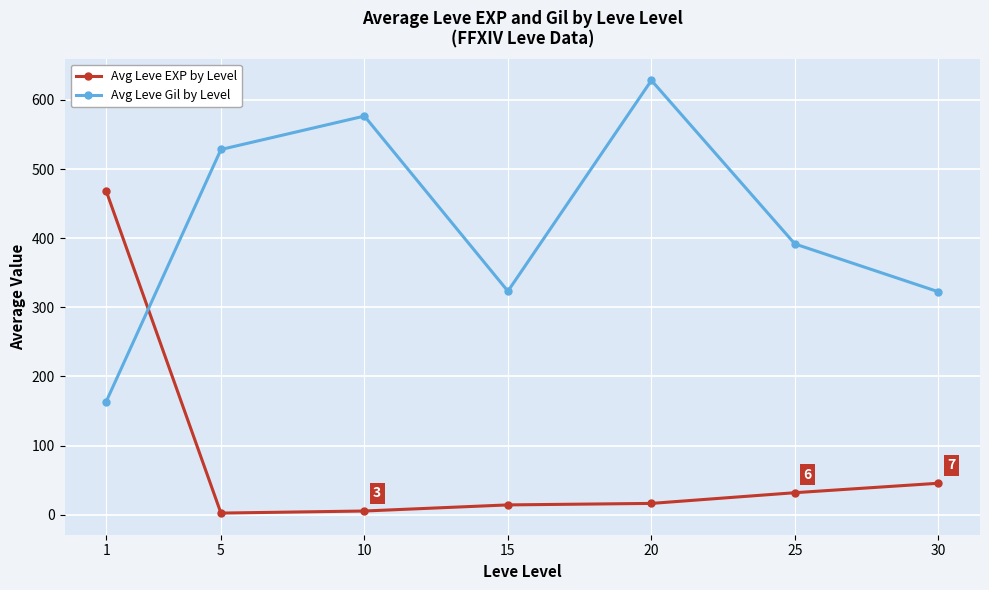

How many values in the Avg Leve EXP by Level series are below 16?

3